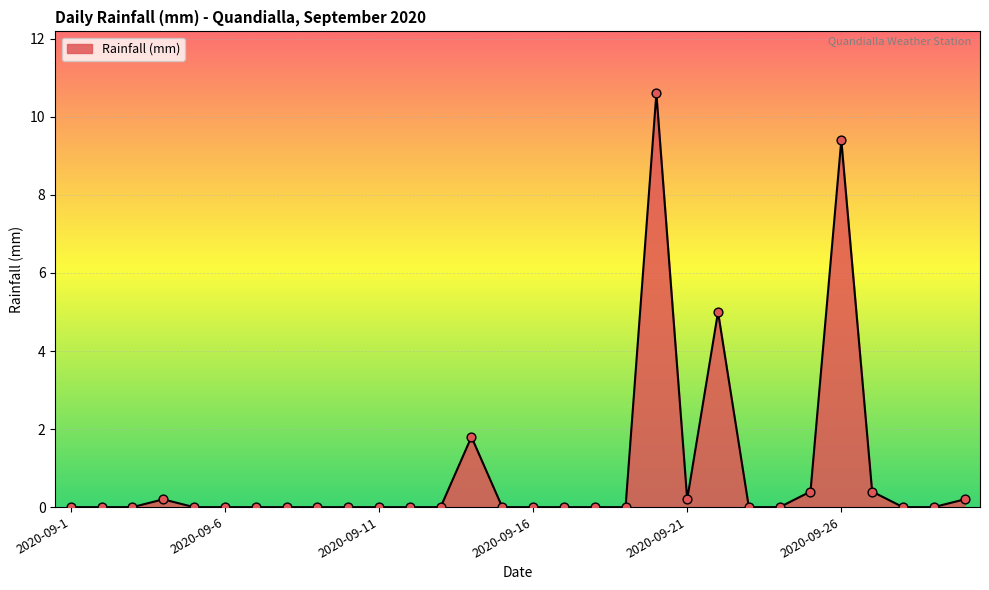

What is the greatest value displayed?

10.6